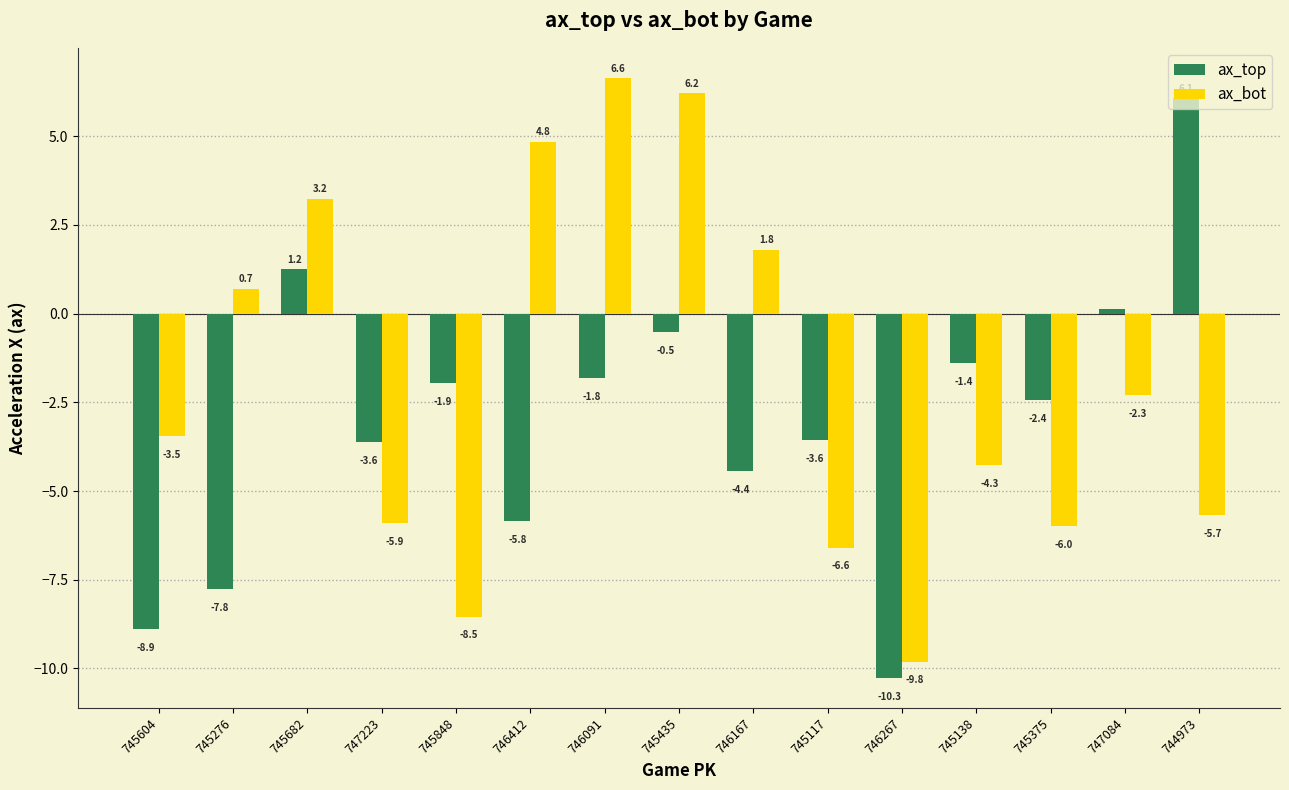

What is the average value of the ax_top series?

-3.0